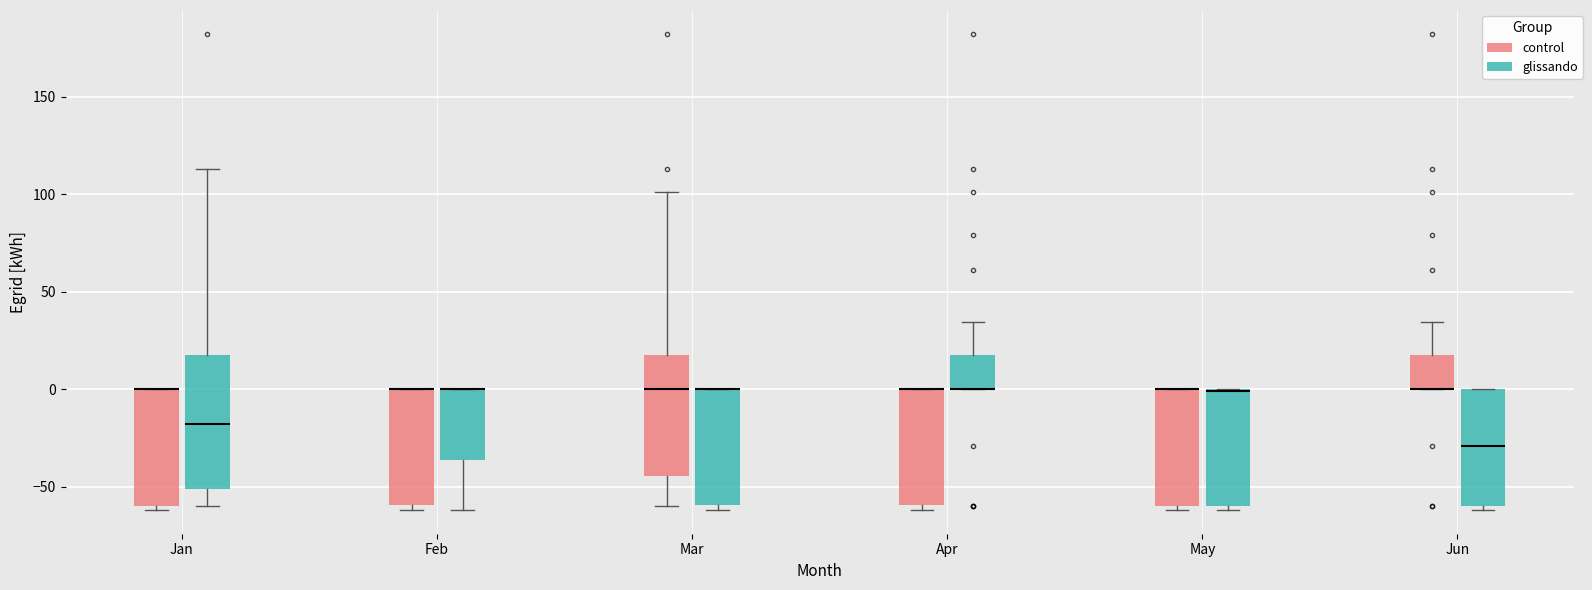

Where is the lower edge of the box for Mar (glissando) on the y-axis? The values are not printed on the chart, so give them approximately, as read against the axis.

-60